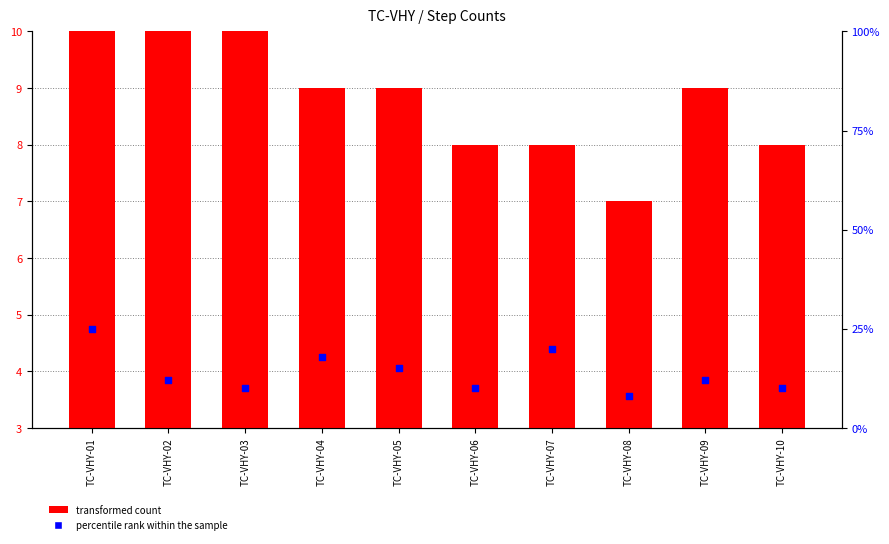

Which series contains the highest Y value?

percentile rank within the sample